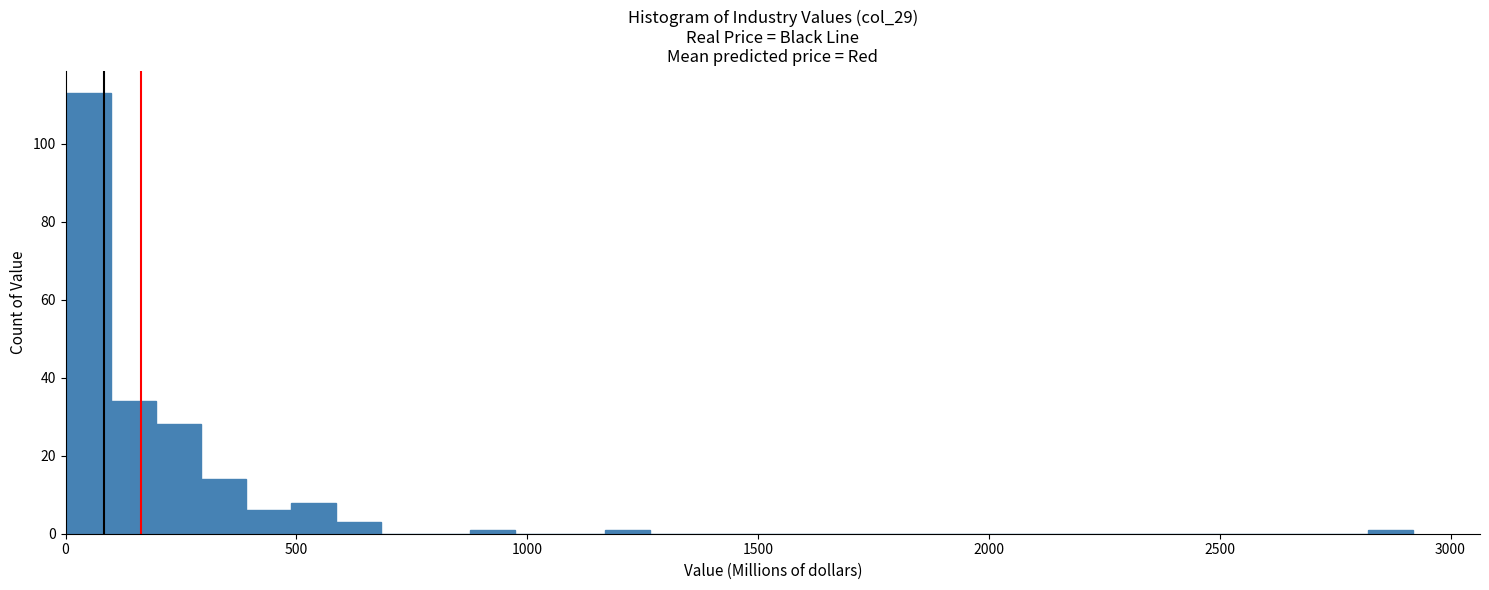

Around what value on the x-axis is the tallest bar? Give the approximate position of its centre, as read against the axis.

50